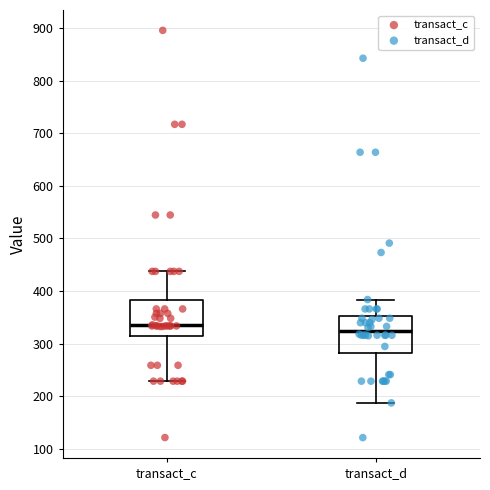

Reading left to right, transcribe this box plot: for each box, give where its median line is, the range the box spans, and where its two whiskers end, as read against the y-axis. The values are not printed on the chart, so give them approximately, as read against the axis.

transact_c: median 330, box 310 to 380, whiskers 230 to 440
transact_d: median 320, box 280 to 350, whiskers 190 to 380